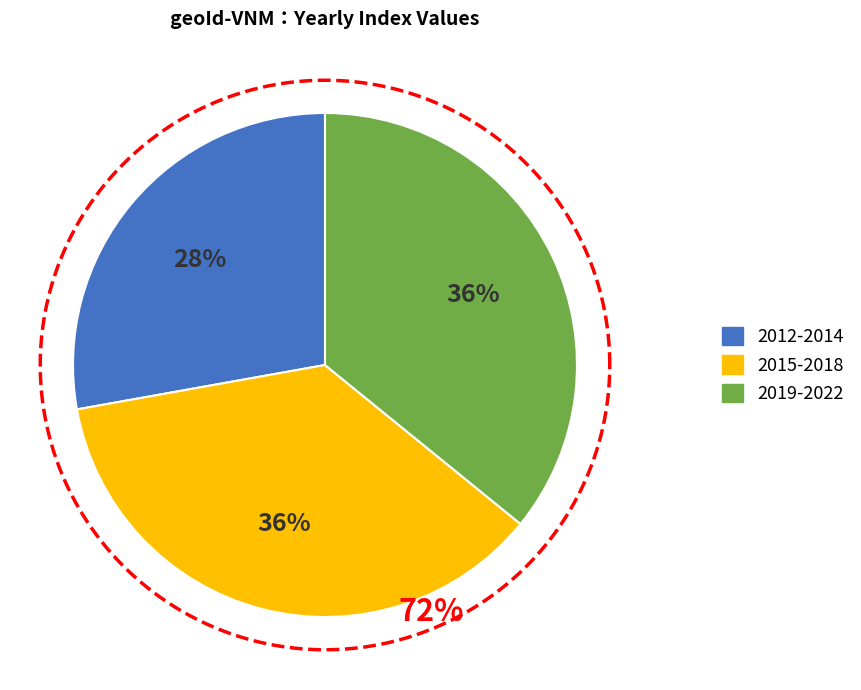

True or false: 2017 accounts for 1% of the total.

False